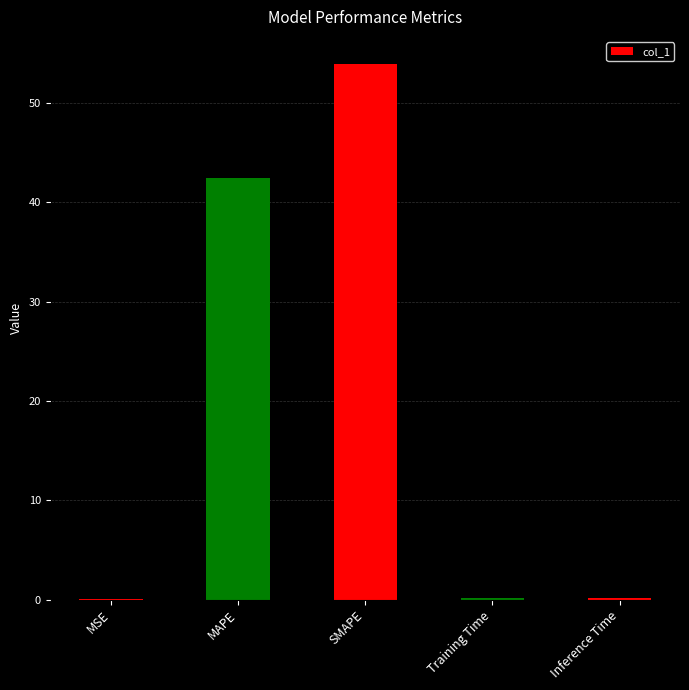

What is the ratio of the value at MAPE to the value at SMAPE?

0.8